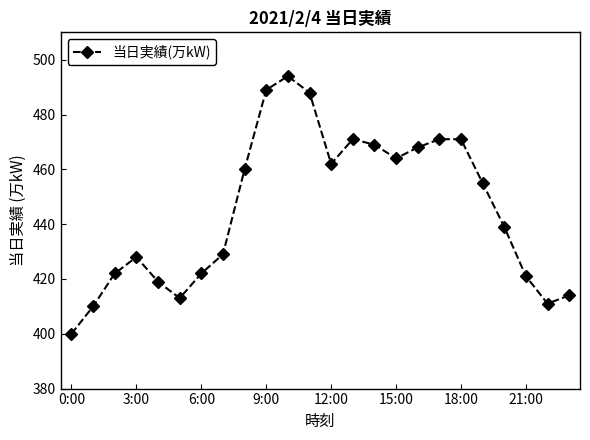

How many lines are shown in the chart?

1